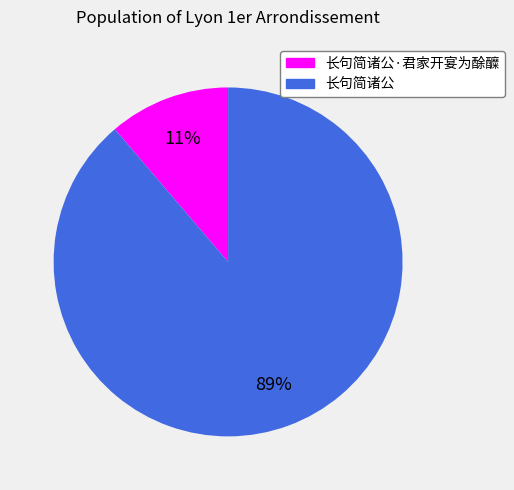

Do 长句简诸公 and 长句简诸公·君家开宴为酴醾 together represent more than half of the pie?

Yes